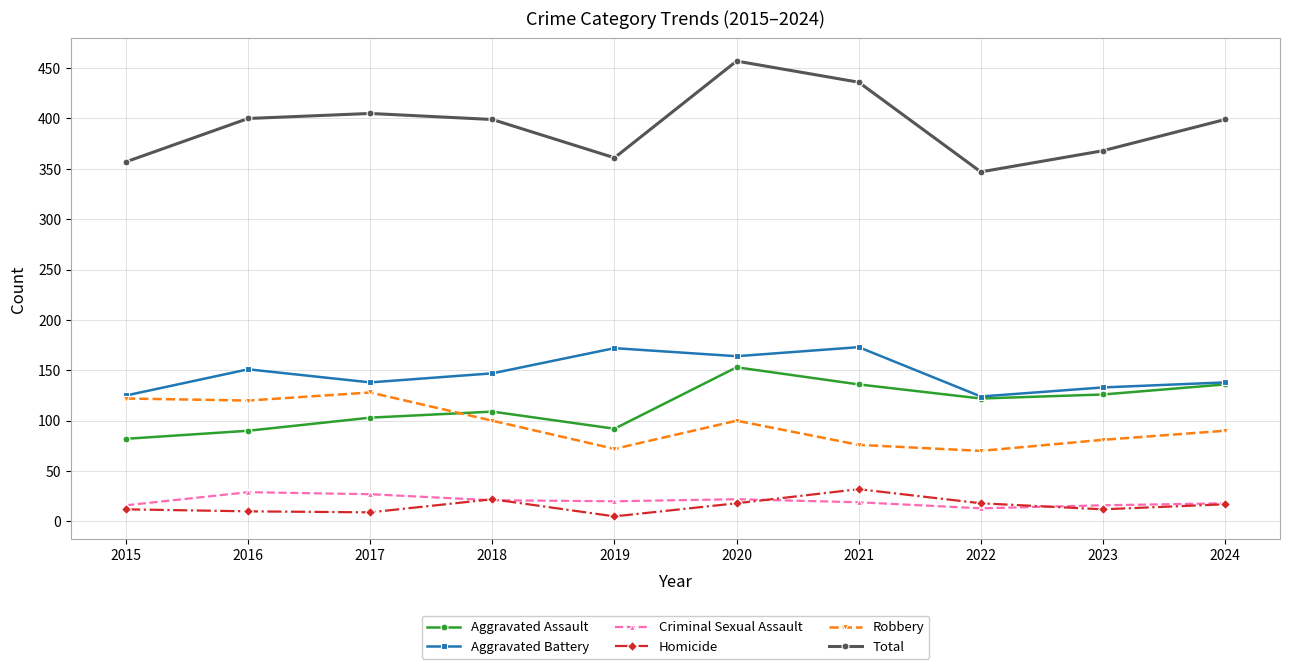

What is the highest value of the Aggravated Assault series?

153